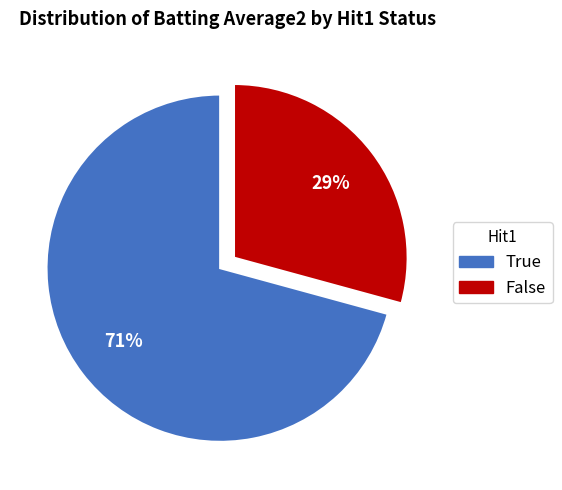

To the nearest percent, what is the difference between the True and False slice percentages?

42%